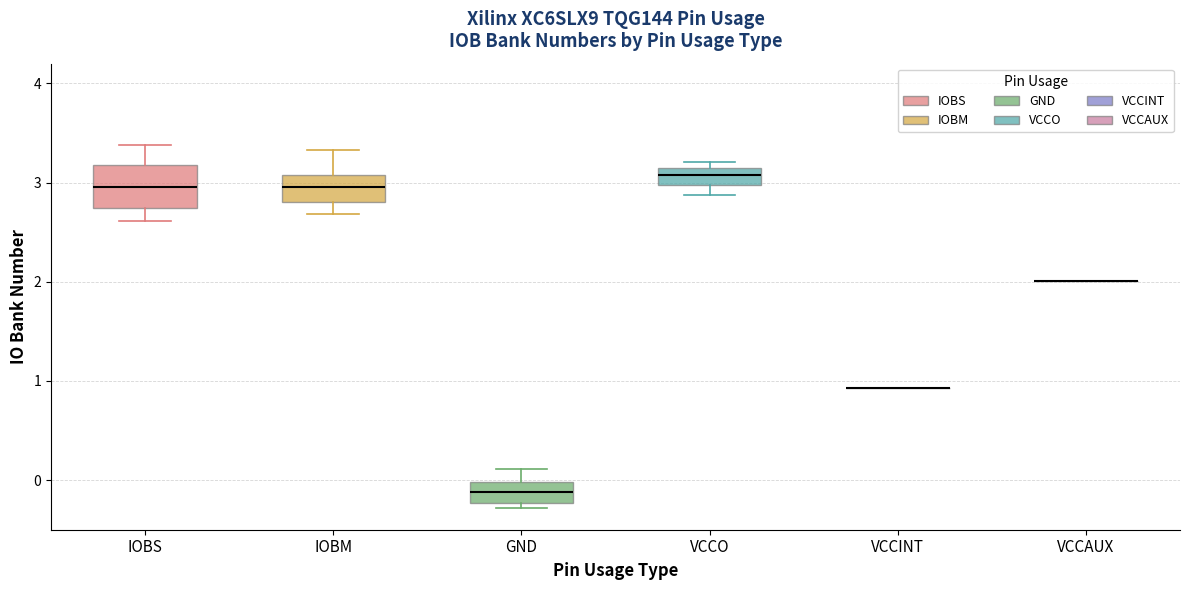

Reading left to right, read every box against the y-axis: the position of its median line, the range the box covers, and the ends of its whiskers. The values are not printed on the chart, so give them approximately, as read against the axis.

IOBS: median 3.0, box 2.7 to 3.2, whiskers 2.6 to 3.4
IOBM: median 3.0, box 2.8 to 3.1, whiskers 2.7 to 3.3
GND: median -0.1, box -0.2 to 0.0, whiskers -0.3 to 0.1
VCCO: median 3.1 (inside the box), box 3.0 to 3.1, whiskers 2.9 to 3.2
VCCINT: box collapsed to a line at 0.9, whiskers 0.9 to 0.9
VCCAUX: box collapsed to a line at 2.0, whiskers 2.0 to 2.0